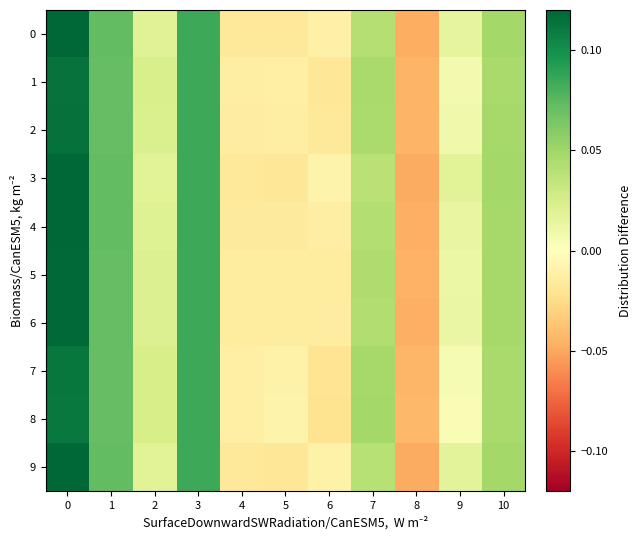

What is the total value across all series at 1?

0.7